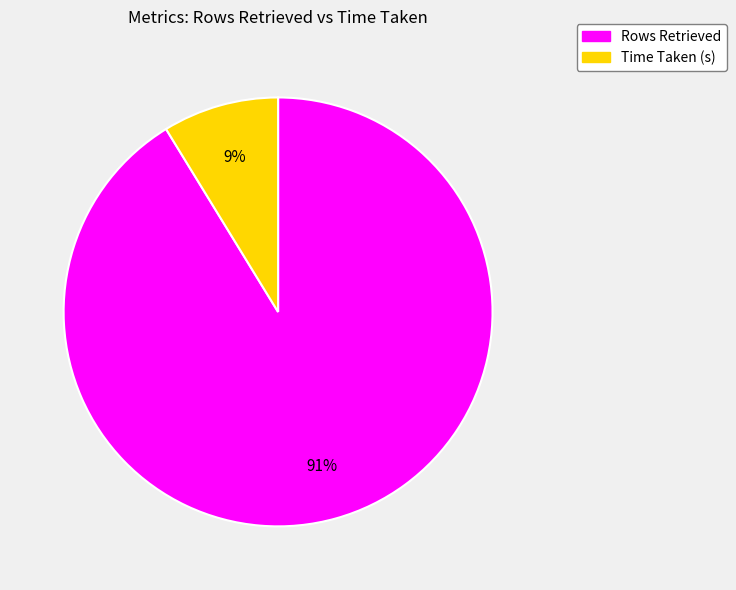

To the nearest percent, what is the combined percentage of Rows Retrieved and Time Taken (s)?

100%